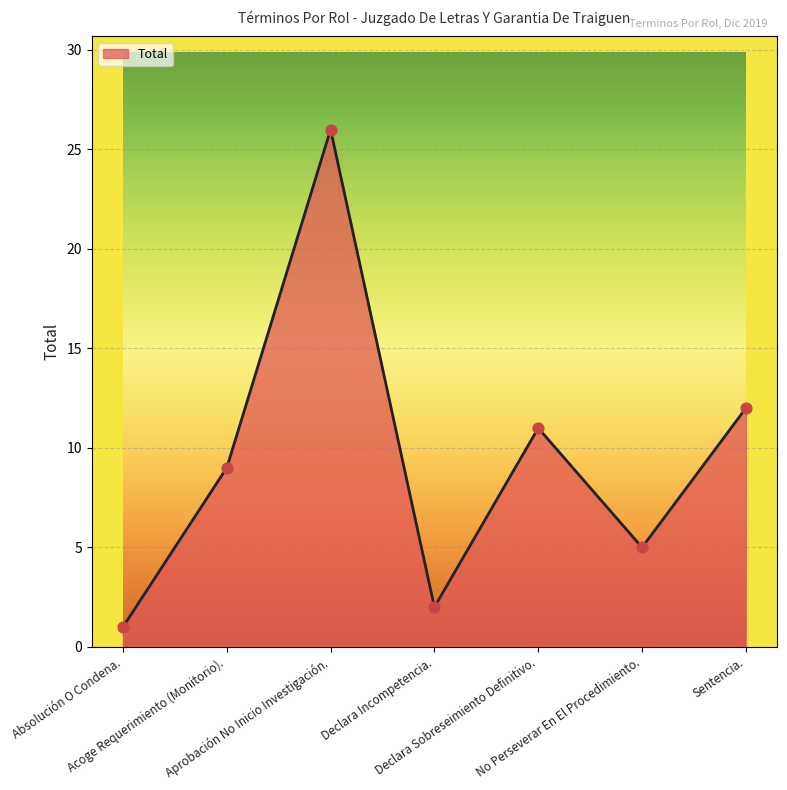

Approximately how many times larger is the value at Aprobación No Inicio Investigación. compared to Absolución O Condena.?

26.0